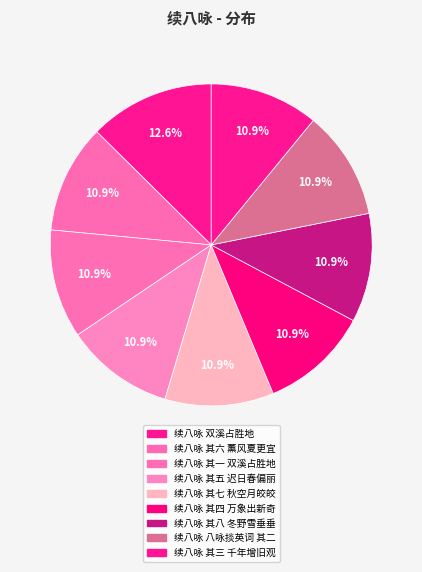

To the nearest percent, what portion does 续八咏 其四 万象出新奇 represent?

11%